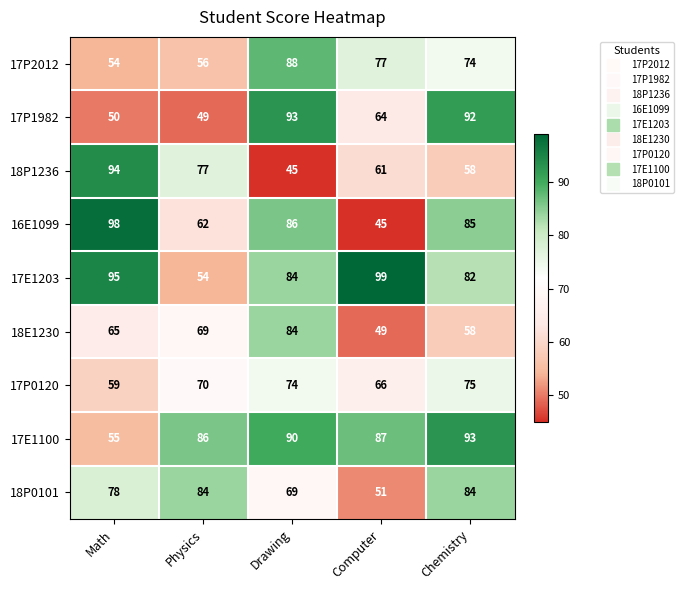

How many distinct data groups are displayed?

9